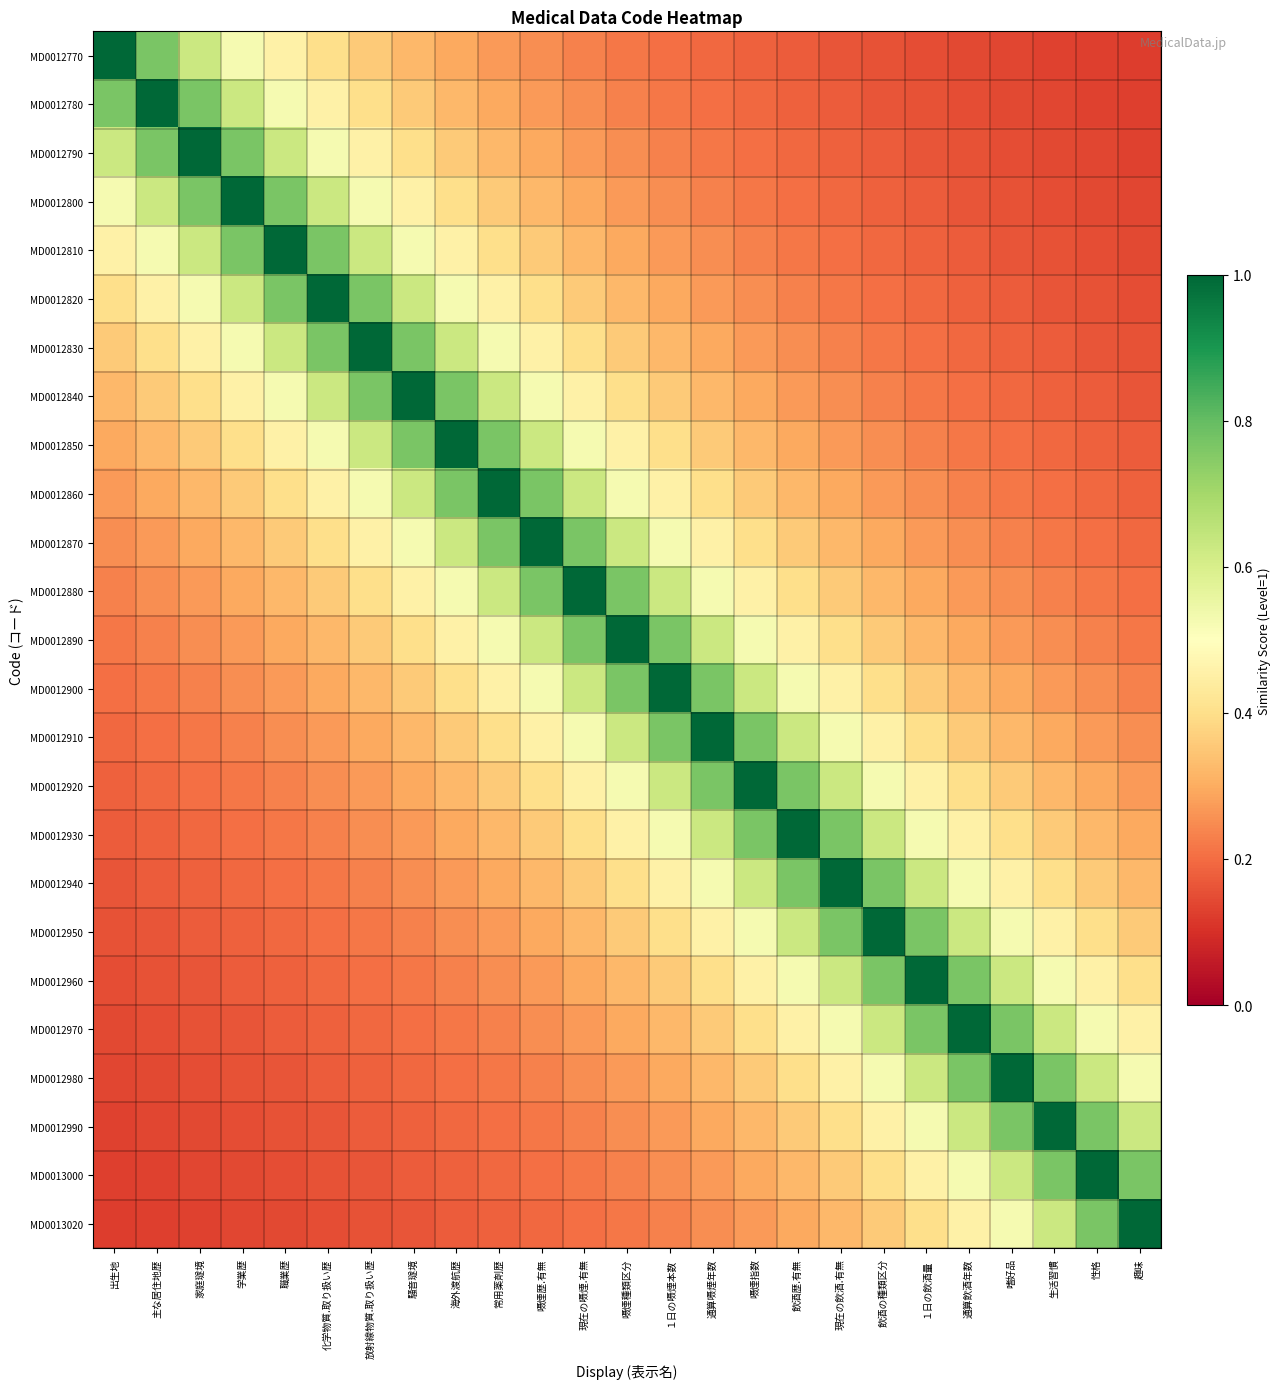

At how many categories does at least one series exceed 0?

25